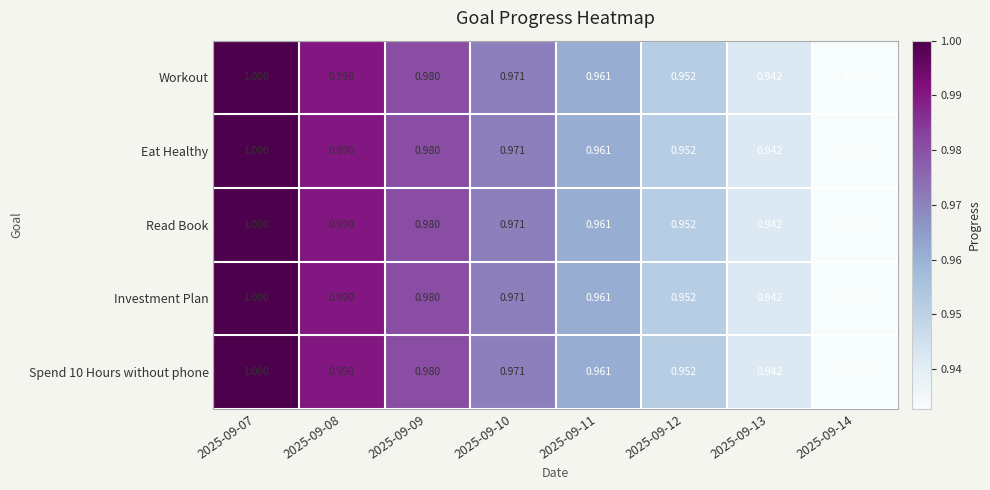

Is the value of Investment Plan at 2025-09-07 greater than the value of Spend 10 Hours without phone at 2025-09-10?

Yes